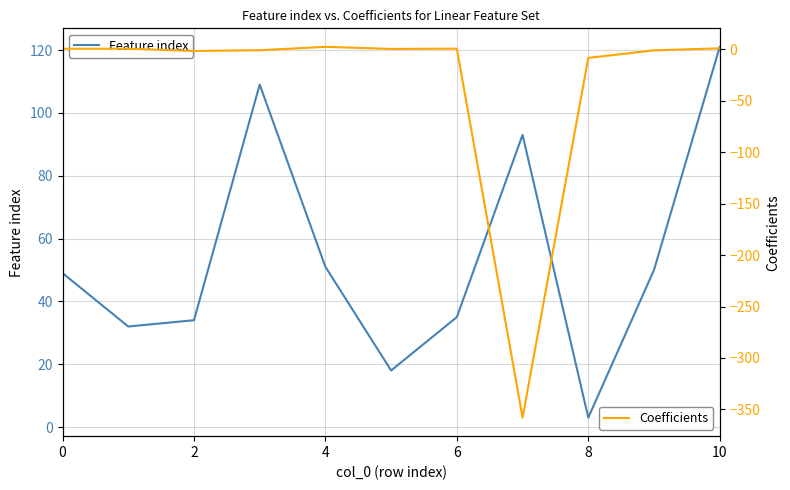

At which label does Feature index reach its minimum?

8